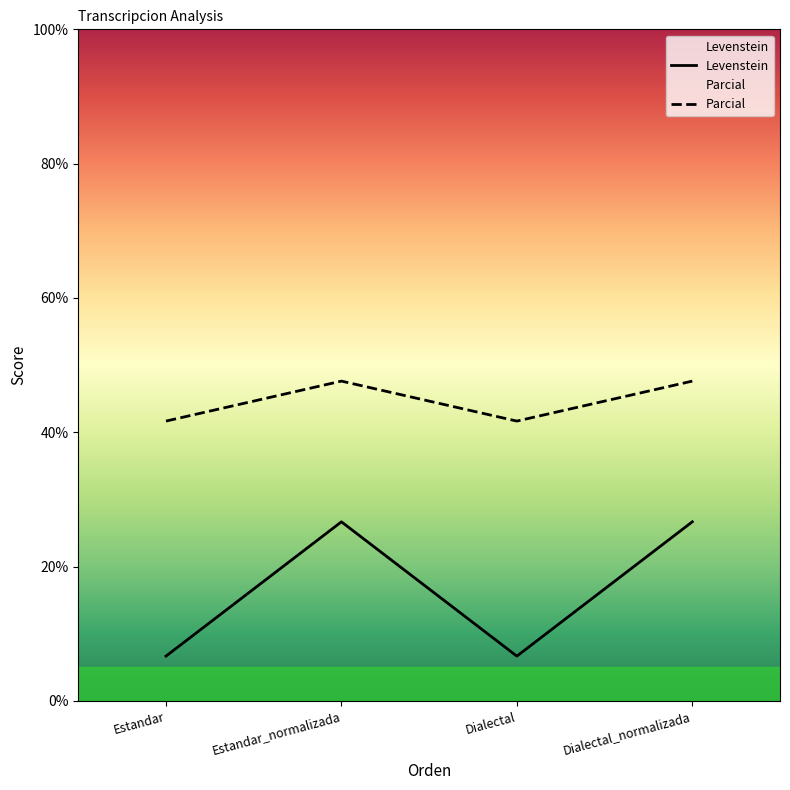

What are all the series names shown in the legend?

Levenstein, Parcial